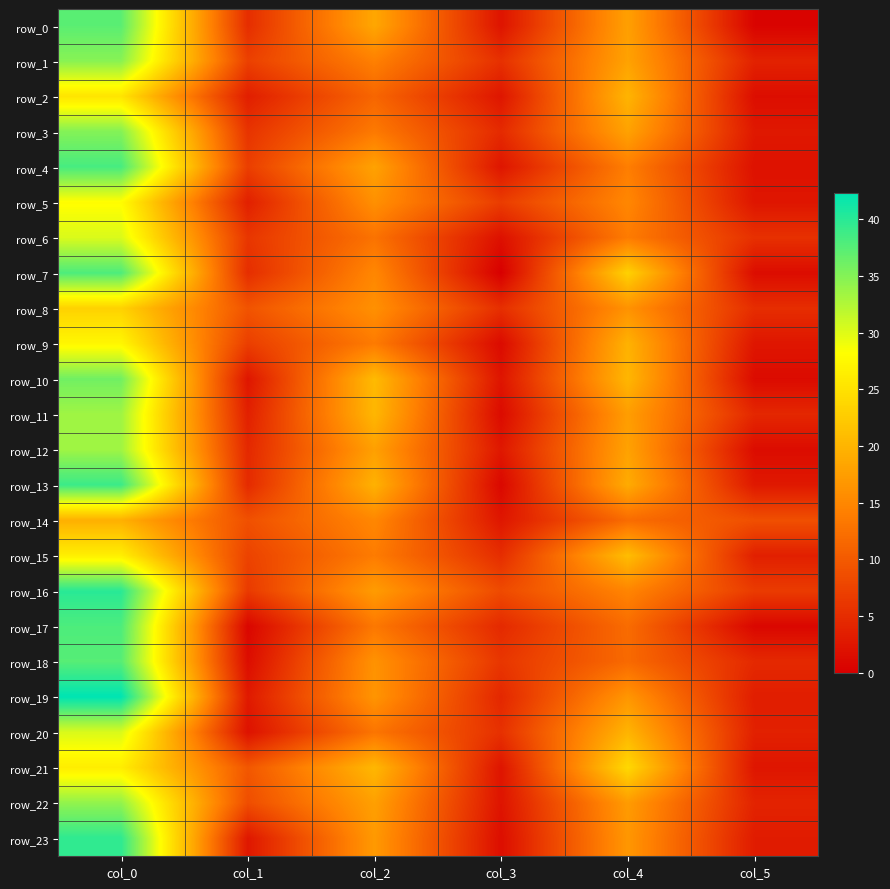

Where does the row_11 series first go above 17?

col_0